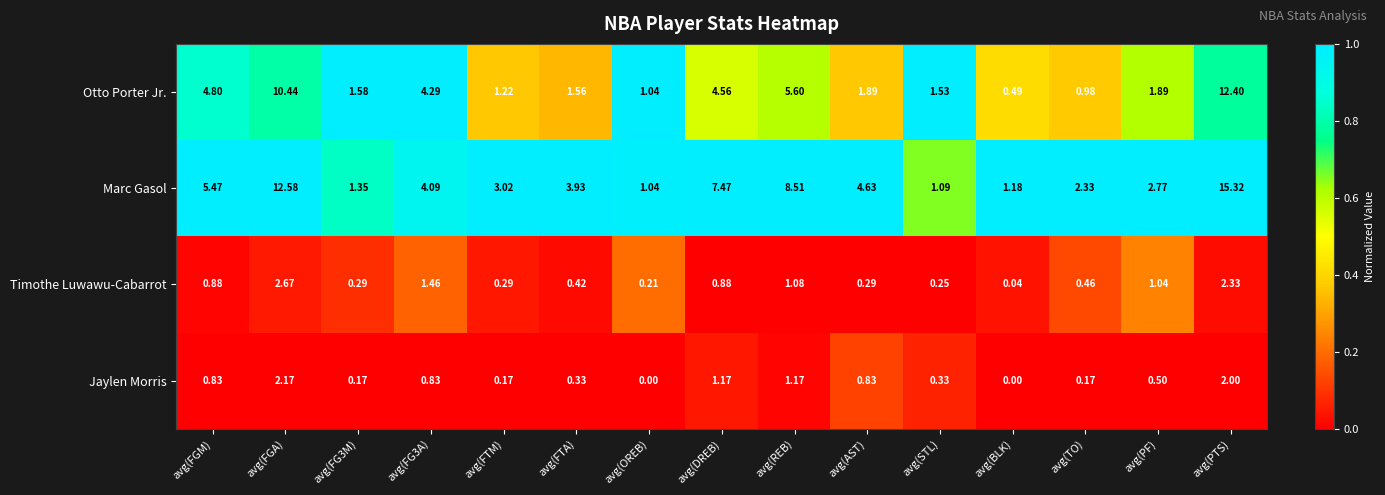

Where is Timothe Luwawu-Cabarrot nearest to the value 1?

avg(PF)